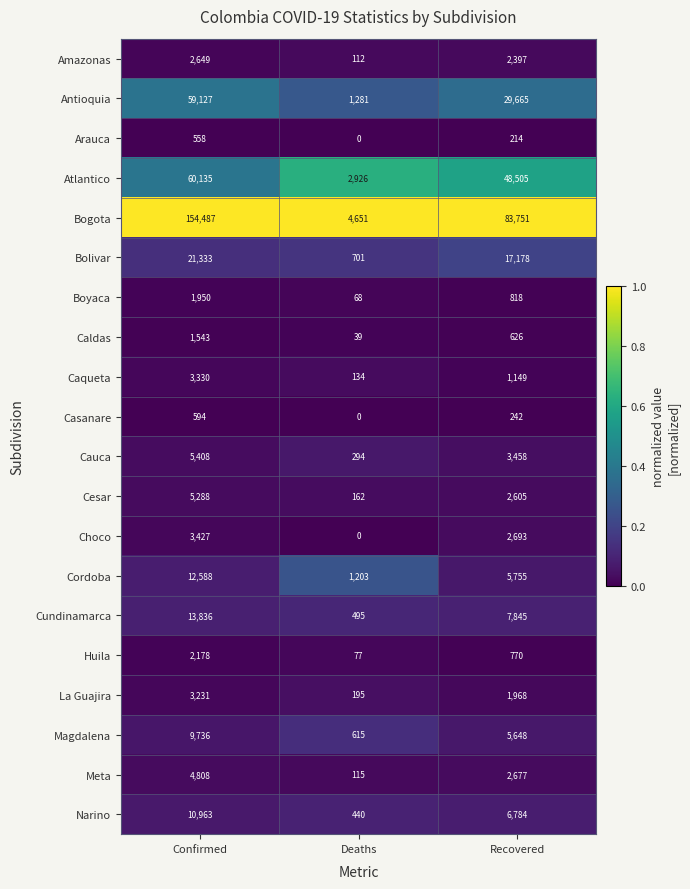

What is the maximum value for Amazonas?

2649